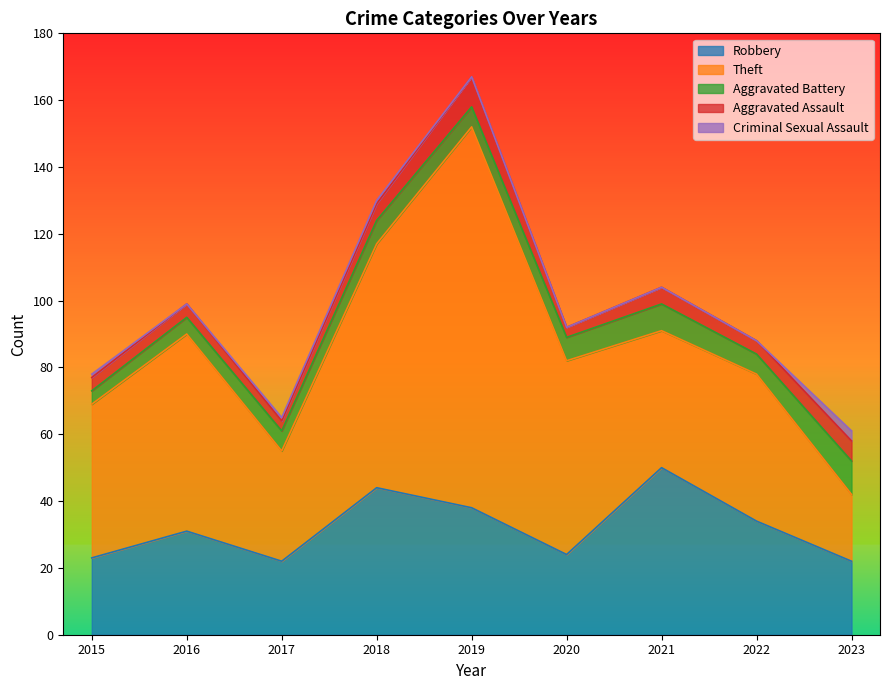

How many distinct data groups are displayed?

5